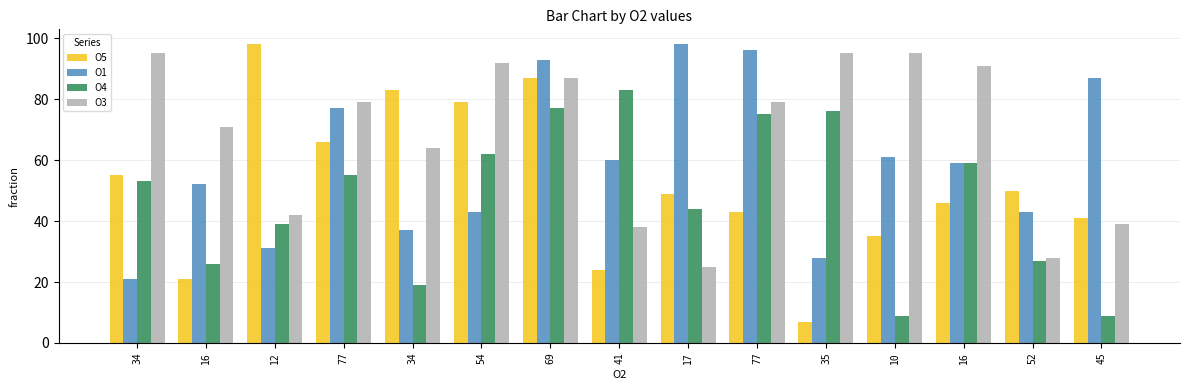

What is the value of the O4 bar at the 12th from the left?

9